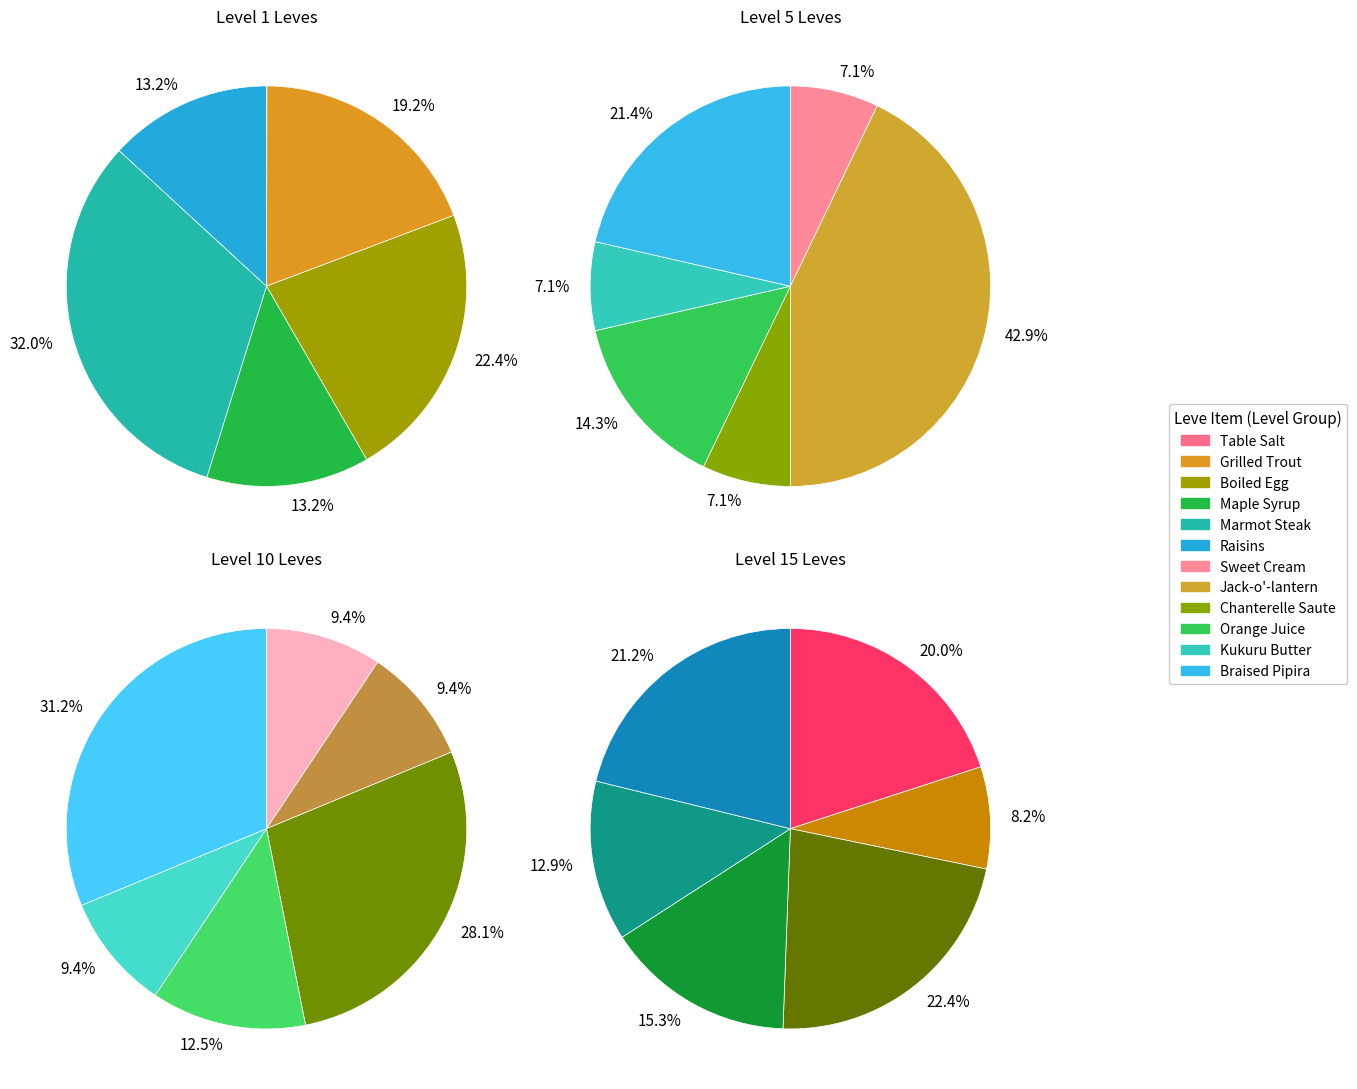

Does Mole Loaf account for over 50% of the chart?

No